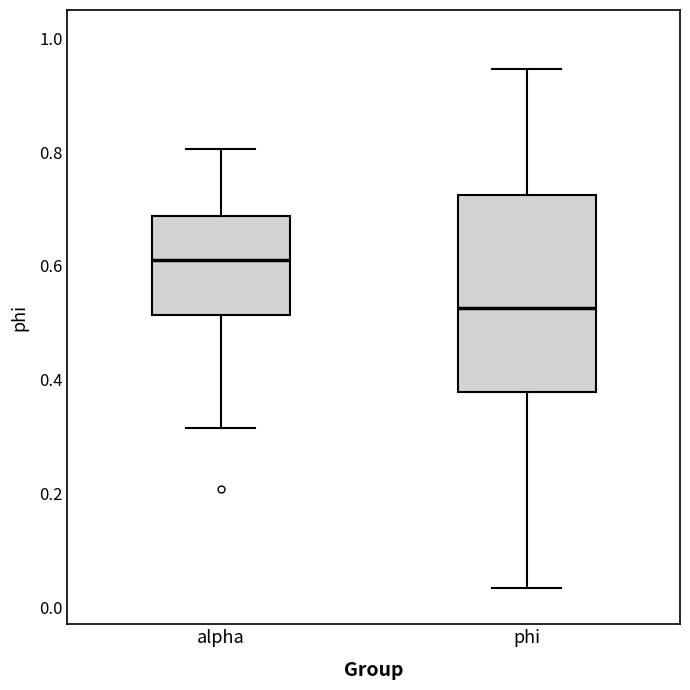

Which box has the highest median line?

alpha